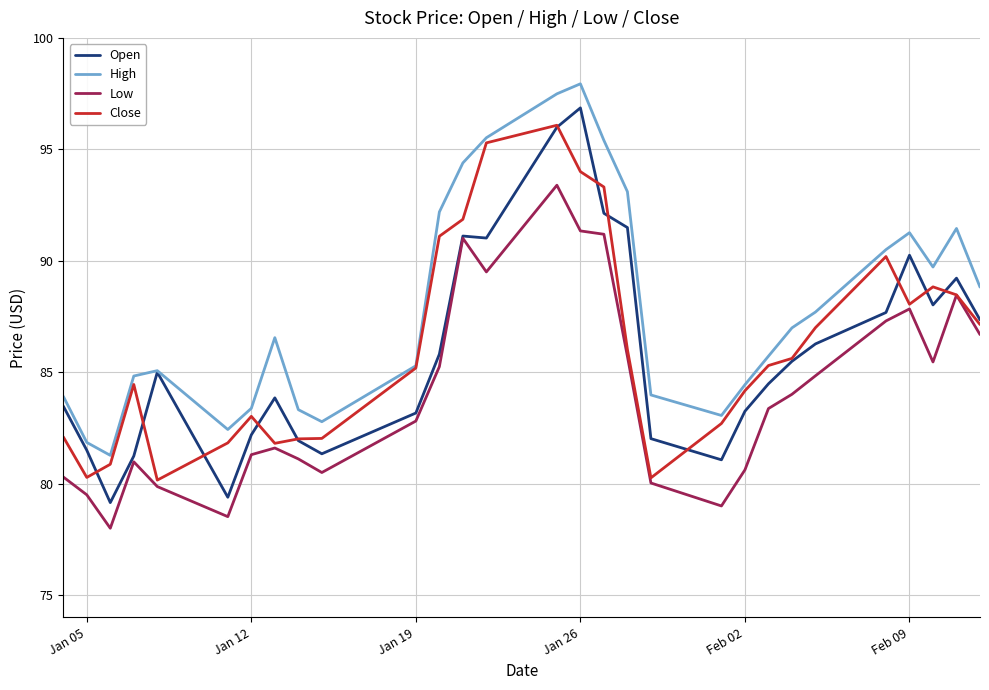

True or false: High and Low cross at least once.

False